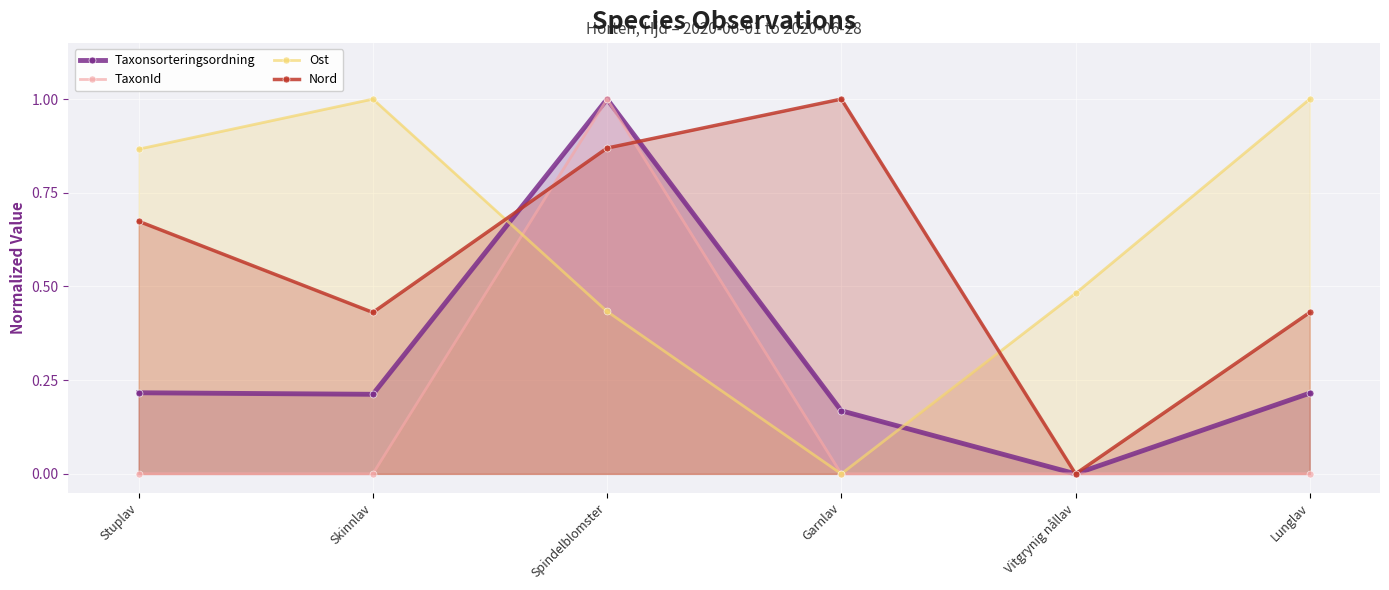

How many interior local peaks does the Ost series have?

1